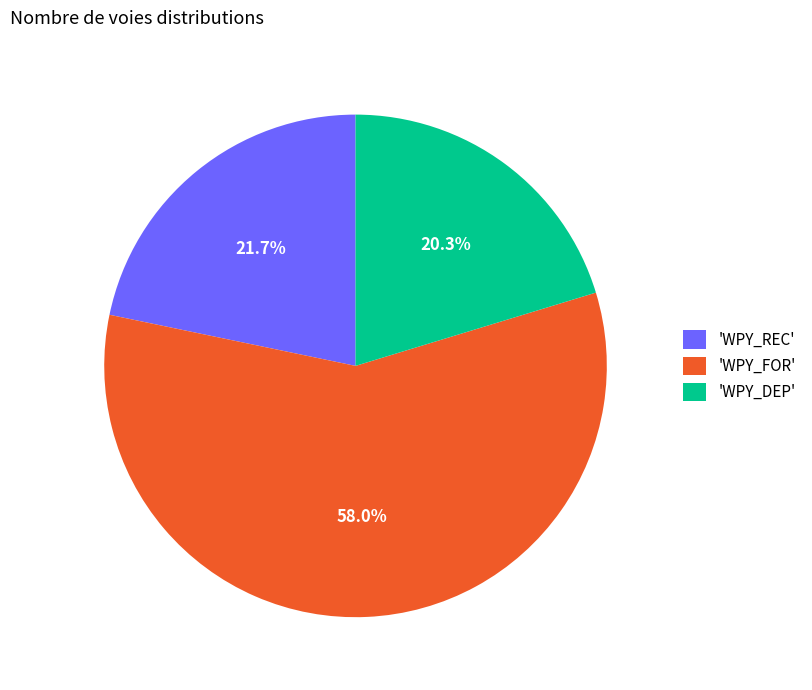

Does 'WPY_FOR' account for over 50% of the chart?

Yes